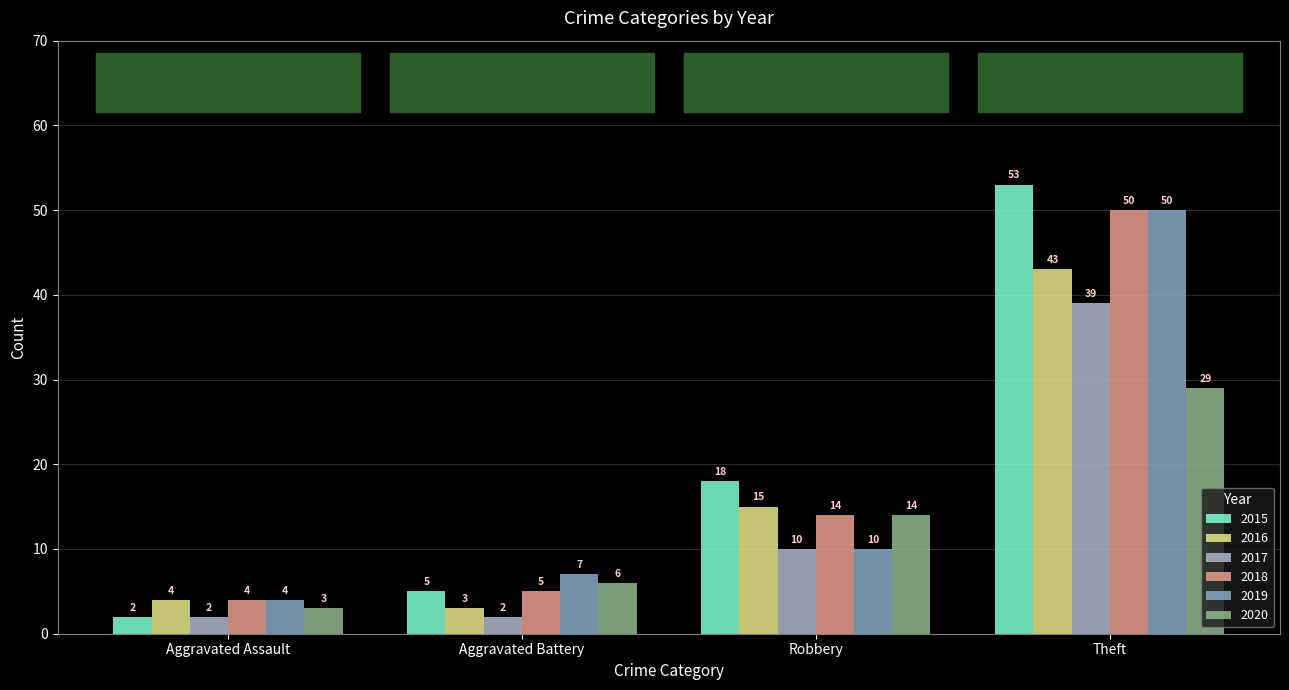

Is it true that 2016 equals 4 at Aggravated Assault?

True